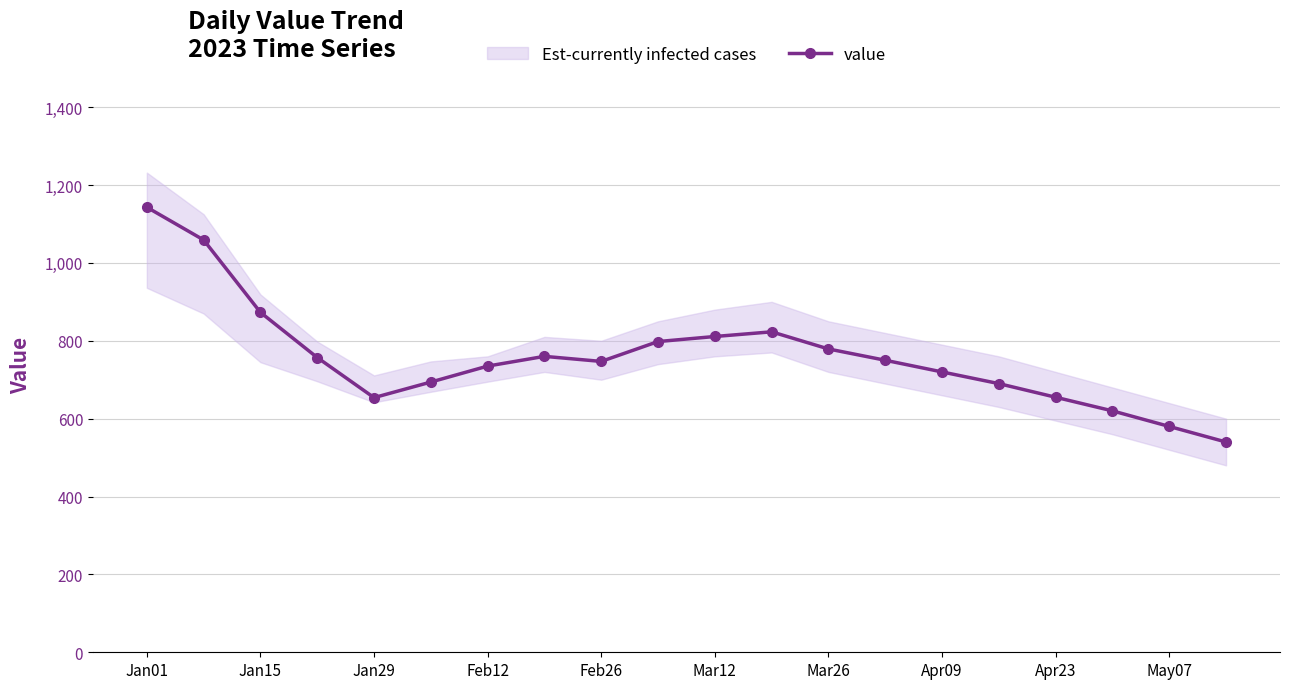

True or false: the data has more than 2 interior local peaks.

False